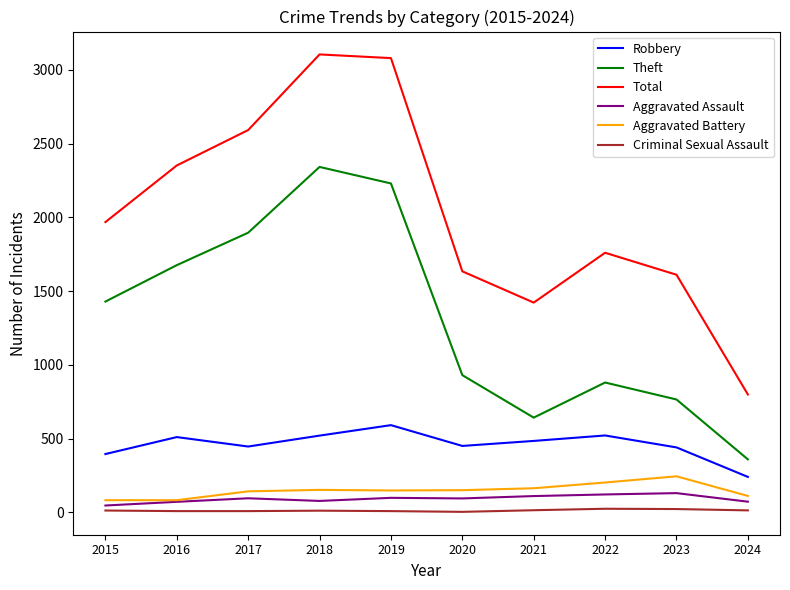

True or false: Robbery and Total cross at least once.

False